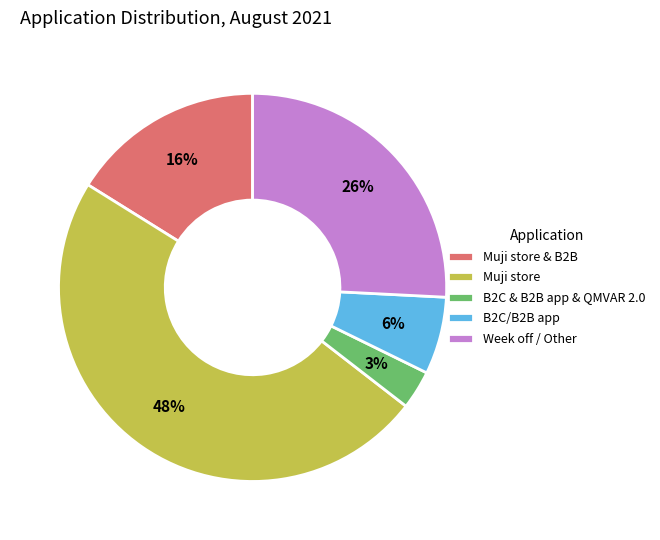

What is the largest slice in the pie chart?

Muji store